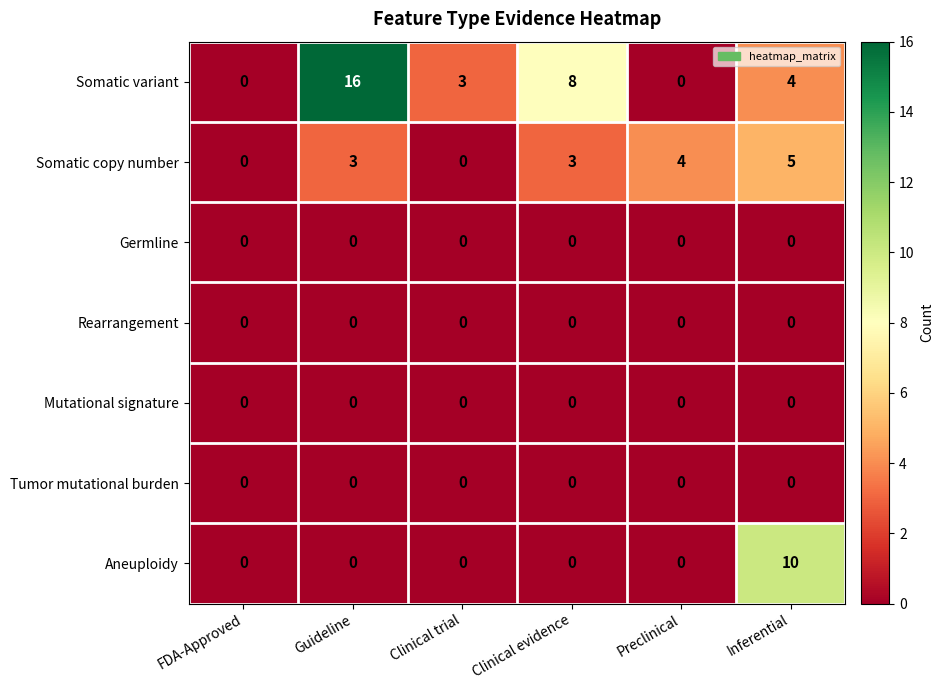

How many Somatic copy number values are between 0 and 4?

5